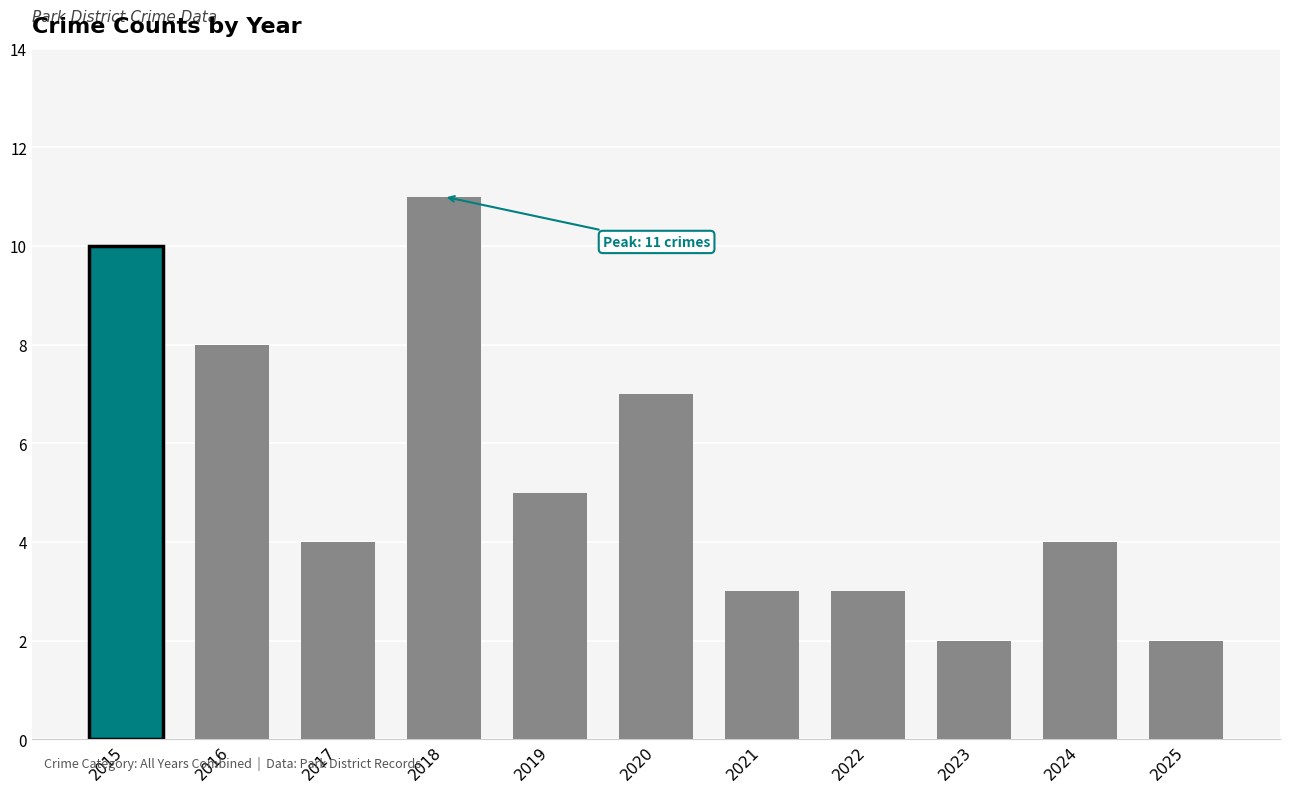

How many distinct data groups are displayed?

1